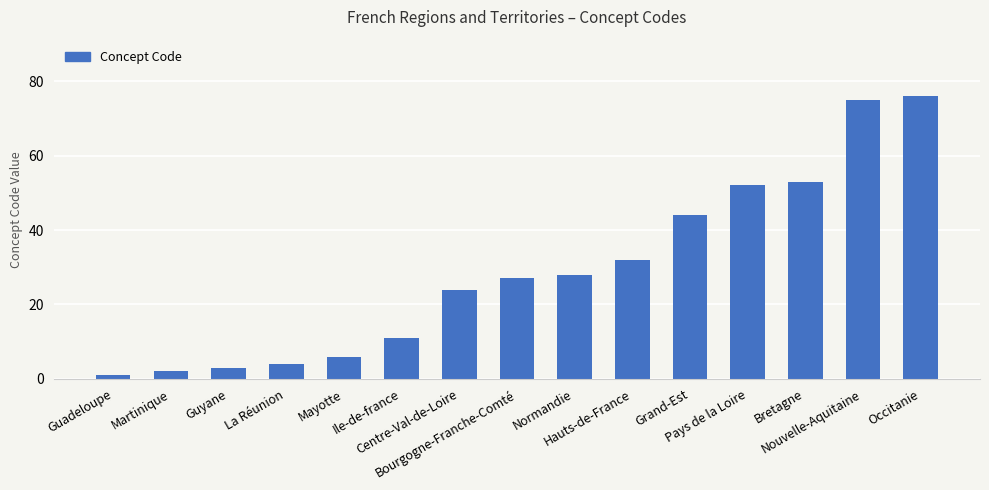

What is the sum of the values at Grand-Est and Guadeloupe?

45